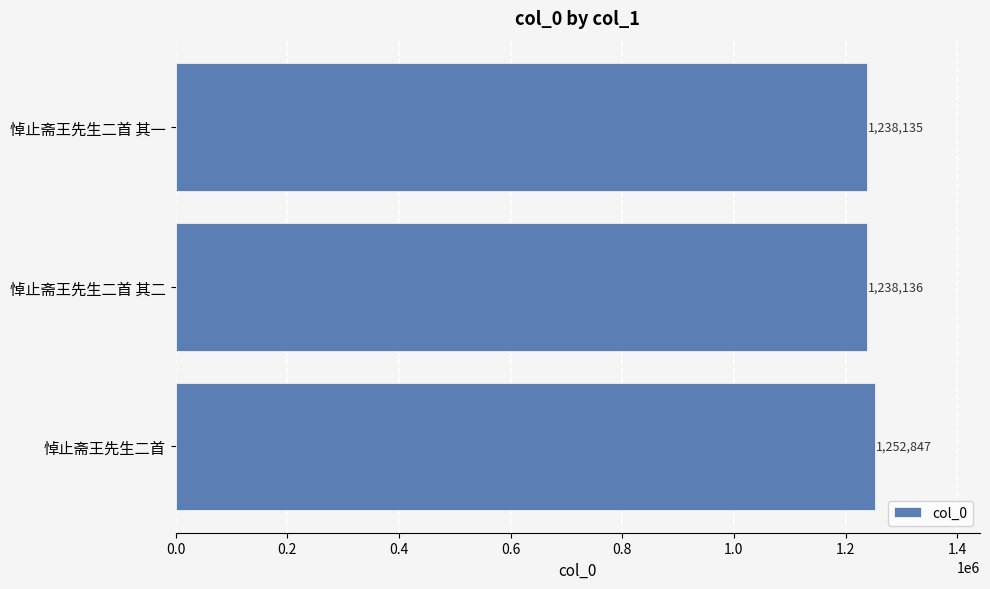

What is the average value?

1243039